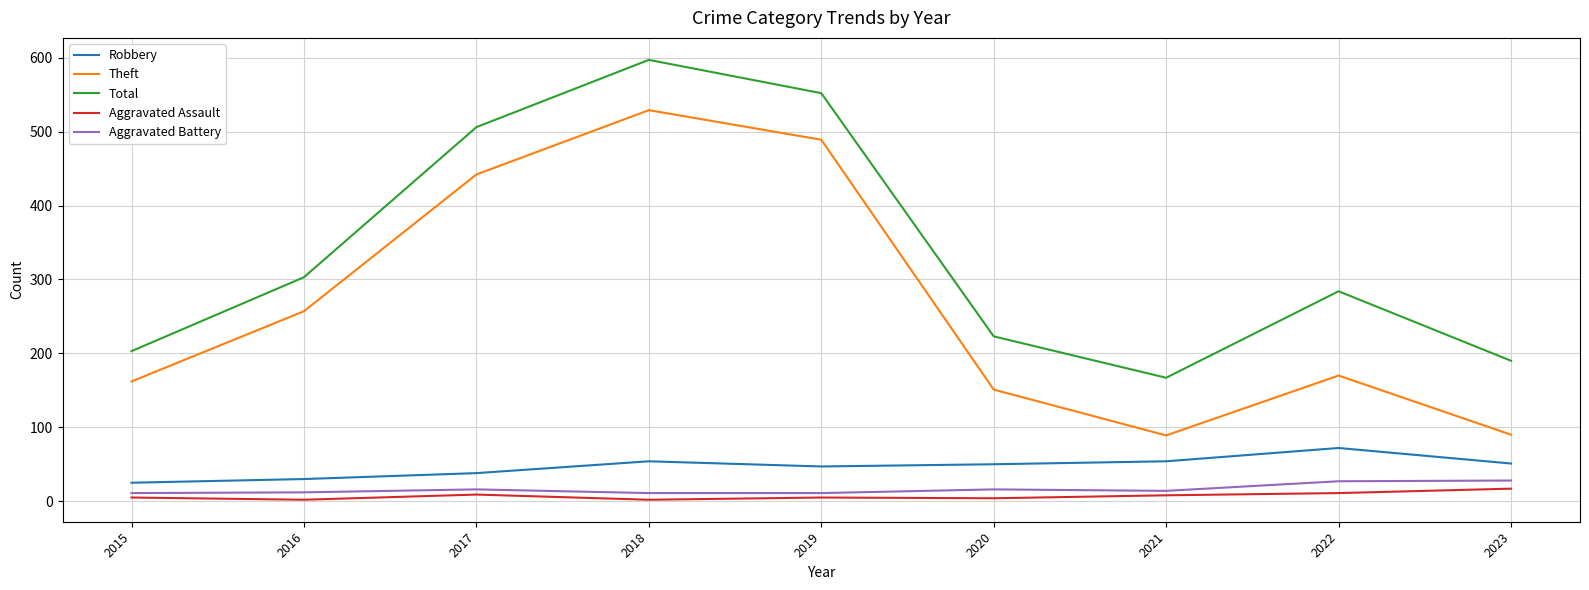

Where is Total nearest to the value 382?

2016